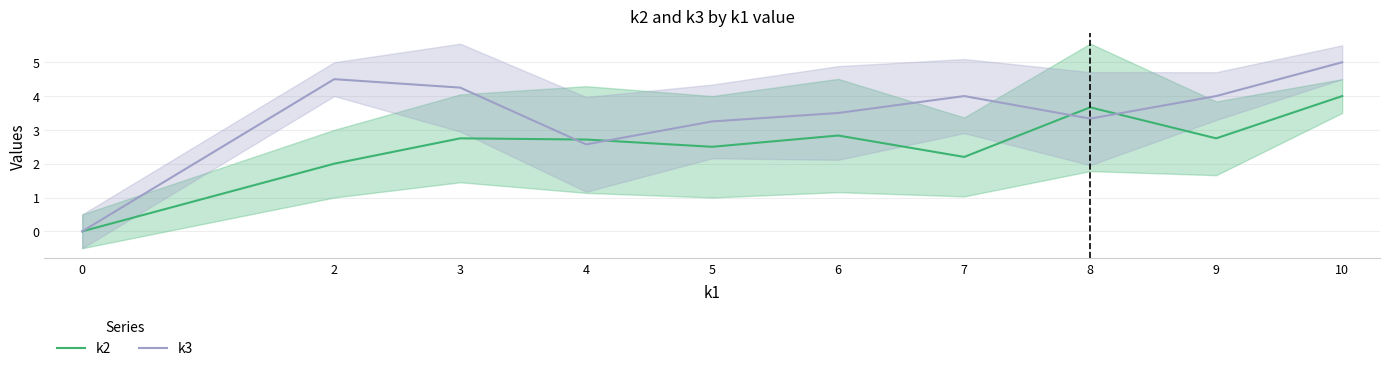

Is this an area chart (filled region under the line)?

No